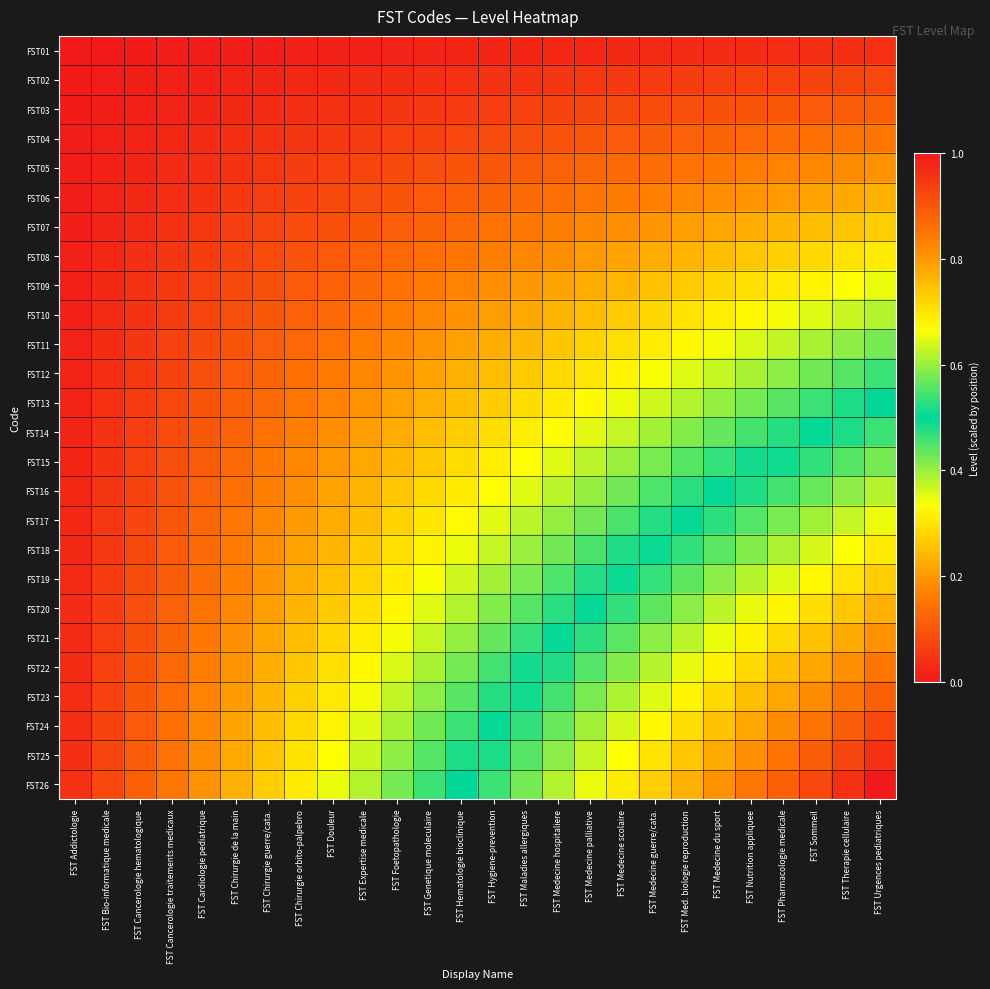

Reading left to right, list all the values displayed in this chart.

FST01: FST Addictologie=0.0	FST Bio-informatique medicale=0.0	FST Cancerologie hematologique=0.0	FST Cancerologie traitements medicaux=0.0	FST Cardiologie pediatrique=0.0	FST Chirurgie de la main=0.0	FST Chirurgie guerre/cata.=0.0	FST Chirurgie orbito-palpebro=0.0	FST Douleur=0.0	FST Expertise medicale=0.0	FST Foetopathologie=0.0	FST Genetique moleculaire=0.0	FST Hematologie bioclinique=0.0	FST Hygiene-prevention=0.0	FST Maladies allergiques=0.0	FST Medecine hospitaliere=0.0	FST Medecine palliative=0.0	FST Medecine scolaire=0.0	FST Medecine guerre/cata.=0.0	FST Med. biologie reproduction=0.0	FST Medecine du sport=0.0	FST Nutrition appliquee=0.0	FST Pharmacologie medicale=0.0	FST Sommeil=0.0	FST Therapie cellulaire=0.0	FST Urgences pediatriques=0.0
FST02: FST Addictologie=0.0	FST Bio-informatique medicale=0.0	FST Cancerologie hematologique=0.0	FST Cancerologie traitements medicaux=0.0	FST Cardiologie pediatrique=0.0	FST Chirurgie de la main=0.0	FST Chirurgie guerre/cata.=0.0	FST Chirurgie orbito-palpebro=0.0	FST Douleur=0.0	FST Expertise medicale=0.0	FST Foetopathologie=0.0	FST Genetique moleculaire=0.0	FST Hematologie bioclinique=0.0	FST Hygiene-prevention=0.0	FST Maladies allergiques=0.0	FST Medecine hospitaliere=0.0	FST Medecine palliative=0.1	FST Medecine scolaire=0.1	FST Medecine guerre/cata.=0.1	FST Med. biologie reproduction=0.1	FST Medecine du sport=0.1	FST Nutrition appliquee=0.1	FST Pharmacologie medicale=0.1	FST Sommeil=0.1	FST Therapie cellulaire=0.1	FST Urgences pediatriques=0.1
FST03: FST Addictologie=0.0	FST Bio-informatique medicale=0.0	FST Cancerologie hematologique=0.0	FST Cancerologie traitements medicaux=0.0	FST Cardiologie pediatrique=0.0	FST Chirurgie de la main=0.0	FST Chirurgie guerre/cata.=0.0	FST Chirurgie orbito-palpebro=0.0	FST Douleur=0.0	FST Expertise medicale=0.0	FST Foetopathologie=0.0	FST Genetique moleculaire=0.1	FST Hematologie bioclinique=0.1	FST Hygiene-prevention=0.1	FST Maladies allergiques=0.1	FST Medecine hospitaliere=0.1	FST Medecine palliative=0.1	FST Medecine scolaire=0.1	FST Medecine guerre/cata.=0.1	FST Med. biologie reproduction=0.1	FST Medecine du sport=0.1	FST Nutrition appliquee=0.1	FST Pharmacologie medicale=0.1	FST Sommeil=0.1	FST Therapie cellulaire=0.1	FST Urgences pediatriques=0.1
FST04: FST Addictologie=0.0	FST Bio-informatique medicale=0.0	FST Cancerologie hematologique=0.0	FST Cancerologie traitements medicaux=0.0	FST Cardiologie pediatrique=0.0	FST Chirurgie de la main=0.0	FST Chirurgie guerre/cata.=0.0	FST Chirurgie orbito-palpebro=0.0	FST Douleur=0.1	FST Expertise medicale=0.1	FST Foetopathologie=0.1	FST Genetique moleculaire=0.1	FST Hematologie bioclinique=0.1	FST Hygiene-prevention=0.1	FST Maladies allergiques=0.1	FST Medecine hospitaliere=0.1	FST Medecine palliative=0.1	FST Medecine scolaire=0.1	FST Medecine guerre/cata.=0.1	FST Med. biologie reproduction=0.1	FST Medecine du sport=0.1	FST Nutrition appliquee=0.1	FST Pharmacologie medicale=0.1	FST Sommeil=0.1	FST Therapie cellulaire=0.1	FST Urgences pediatriques=0.2
FST05: FST Addictologie=0.0	FST Bio-informatique medicale=0.0	FST Cancerologie hematologique=0.0	FST Cancerologie traitements medicaux=0.0	FST Cardiologie pediatrique=0.0	FST Chirurgie de la main=0.0	FST Chirurgie guerre/cata.=0.1	FST Chirurgie orbito-palpebro=0.1	FST Douleur=0.1	FST Expertise medicale=0.1	FST Foetopathologie=0.1	FST Genetique moleculaire=0.1	FST Hematologie bioclinique=0.1	FST Hygiene-prevention=0.1	FST Maladies allergiques=0.1	FST Medecine hospitaliere=0.1	FST Medecine palliative=0.1	FST Medecine scolaire=0.1	FST Medecine guerre/cata.=0.1	FST Med. biologie reproduction=0.1	FST Medecine du sport=0.2	FST Nutrition appliquee=0.2	FST Pharmacologie medicale=0.2	FST Sommeil=0.2	FST Therapie cellulaire=0.2	FST Urgences pediatriques=0.2
FST06: FST Addictologie=0.0	FST Bio-informatique medicale=0.0	FST Cancerologie hematologique=0.0	FST Cancerologie traitements medicaux=0.0	FST Cardiologie pediatrique=0.0	FST Chirurgie de la main=0.1	FST Chirurgie guerre/cata.=0.1	FST Chirurgie orbito-palpebro=0.1	FST Douleur=0.1	FST Expertise medicale=0.1	FST Foetopathologie=0.1	FST Genetique moleculaire=0.1	FST Hematologie bioclinique=0.1	FST Hygiene-prevention=0.1	FST Maladies allergiques=0.1	FST Medecine hospitaliere=0.1	FST Medecine palliative=0.2	FST Medecine scolaire=0.2	FST Medecine guerre/cata.=0.2	FST Med. biologie reproduction=0.2	FST Medecine du sport=0.2	FST Nutrition appliquee=0.2	FST Pharmacologie medicale=0.2	FST Sommeil=0.2	FST Therapie cellulaire=0.2	FST Urgences pediatriques=0.2
FST07: FST Addictologie=0.0	FST Bio-informatique medicale=0.0	FST Cancerologie hematologique=0.0	FST Cancerologie traitements medicaux=0.0	FST Cardiologie pediatrique=0.1	FST Chirurgie de la main=0.1	FST Chirurgie guerre/cata.=0.1	FST Chirurgie orbito-palpebro=0.1	FST Douleur=0.1	FST Expertise medicale=0.1	FST Foetopathologie=0.1	FST Genetique moleculaire=0.1	FST Hematologie bioclinique=0.1	FST Hygiene-prevention=0.1	FST Maladies allergiques=0.2	FST Medecine hospitaliere=0.2	FST Medecine palliative=0.2	FST Medecine scolaire=0.2	FST Medecine guerre/cata.=0.2	FST Med. biologie reproduction=0.2	FST Medecine du sport=0.2	FST Nutrition appliquee=0.2	FST Pharmacologie medicale=0.2	FST Sommeil=0.2	FST Therapie cellulaire=0.3	FST Urgences pediatriques=0.3
FST08: FST Addictologie=0.0	FST Bio-informatique medicale=0.0	FST Cancerologie hematologique=0.0	FST Cancerologie traitements medicaux=0.0	FST Cardiologie pediatrique=0.1	FST Chirurgie de la main=0.1	FST Chirurgie guerre/cata.=0.1	FST Chirurgie orbito-palpebro=0.1	FST Douleur=0.1	FST Expertise medicale=0.1	FST Foetopathologie=0.1	FST Genetique moleculaire=0.1	FST Hematologie bioclinique=0.2	FST Hygiene-prevention=0.2	FST Maladies allergiques=0.2	FST Medecine hospitaliere=0.2	FST Medecine palliative=0.2	FST Medecine scolaire=0.2	FST Medecine guerre/cata.=0.2	FST Med. biologie reproduction=0.2	FST Medecine du sport=0.2	FST Nutrition appliquee=0.3	FST Pharmacologie medicale=0.3	FST Sommeil=0.3	FST Therapie cellulaire=0.3	FST Urgences pediatriques=0.3
FST09: FST Addictologie=0.0	FST Bio-informatique medicale=0.0	FST Cancerologie hematologique=0.0	FST Cancerologie traitements medicaux=0.1	FST Cardiologie pediatrique=0.1	FST Chirurgie de la main=0.1	FST Chirurgie guerre/cata.=0.1	FST Chirurgie orbito-palpebro=0.1	FST Douleur=0.1	FST Expertise medicale=0.1	FST Foetopathologie=0.1	FST Genetique moleculaire=0.2	FST Hematologie bioclinique=0.2	FST Hygiene-prevention=0.2	FST Maladies allergiques=0.2	FST Medecine hospitaliere=0.2	FST Medecine palliative=0.2	FST Medecine scolaire=0.2	FST Medecine guerre/cata.=0.3	FST Med. biologie reproduction=0.3	FST Medecine du sport=0.3	FST Nutrition appliquee=0.3	FST Pharmacologie medicale=0.3	FST Sommeil=0.3	FST Therapie cellulaire=0.3	FST Urgences pediatriques=0.3
FST10: FST Addictologie=0.0	FST Bio-informatique medicale=0.0	FST Cancerologie hematologique=0.0	FST Cancerologie traitements medicaux=0.1	FST Cardiologie pediatrique=0.1	FST Chirurgie de la main=0.1	FST Chirurgie guerre/cata.=0.1	FST Chirurgie orbito-palpebro=0.1	FST Douleur=0.1	FST Expertise medicale=0.1	FST Foetopathologie=0.2	FST Genetique moleculaire=0.2	FST Hematologie bioclinique=0.2	FST Hygiene-prevention=0.2	FST Maladies allergiques=0.2	FST Medecine hospitaliere=0.2	FST Medecine palliative=0.3	FST Medecine scolaire=0.3	FST Medecine guerre/cata.=0.3	FST Med. biologie reproduction=0.3	FST Medecine du sport=0.3	FST Nutrition appliquee=0.3	FST Pharmacologie medicale=0.3	FST Sommeil=0.4	FST Therapie cellulaire=0.4	FST Urgences pediatriques=0.4
FST11: FST Addictologie=0.0	FST Bio-informatique medicale=0.0	FST Cancerologie hematologique=0.0	FST Cancerologie traitements medicaux=0.1	FST Cardiologie pediatrique=0.1	FST Chirurgie de la main=0.1	FST Chirurgie guerre/cata.=0.1	FST Chirurgie orbito-palpebro=0.1	FST Douleur=0.1	FST Expertise medicale=0.2	FST Foetopathologie=0.2	FST Genetique moleculaire=0.2	FST Hematologie bioclinique=0.2	FST Hygiene-prevention=0.2	FST Maladies allergiques=0.2	FST Medecine hospitaliere=0.3	FST Medecine palliative=0.3	FST Medecine scolaire=0.3	FST Medecine guerre/cata.=0.3	FST Med. biologie reproduction=0.3	FST Medecine du sport=0.3	FST Nutrition appliquee=0.4	FST Pharmacologie medicale=0.4	FST Sommeil=0.4	FST Therapie cellulaire=0.4	FST Urgences pediatriques=0.4
FST12: FST Addictologie=0.0	FST Bio-informatique medicale=0.0	FST Cancerologie hematologique=0.1	FST Cancerologie traitements medicaux=0.1	FST Cardiologie pediatrique=0.1	FST Chirurgie de la main=0.1	FST Chirurgie guerre/cata.=0.1	FST Chirurgie orbito-palpebro=0.1	FST Douleur=0.2	FST Expertise medicale=0.2	FST Foetopathologie=0.2	FST Genetique moleculaire=0.2	FST Hematologie bioclinique=0.2	FST Hygiene-prevention=0.2	FST Maladies allergiques=0.3	FST Medecine hospitaliere=0.3	FST Medecine palliative=0.3	FST Medecine scolaire=0.3	FST Medecine guerre/cata.=0.3	FST Med. biologie reproduction=0.4	FST Medecine du sport=0.4	FST Nutrition appliquee=0.4	FST Pharmacologie medicale=0.4	FST Sommeil=0.4	FST Therapie cellulaire=0.4	FST Urgences pediatriques=0.5
FST13: FST Addictologie=0.0	FST Bio-informatique medicale=0.0	FST Cancerologie hematologique=0.1	FST Cancerologie traitements medicaux=0.1	FST Cardiologie pediatrique=0.1	FST Chirurgie de la main=0.1	FST Chirurgie guerre/cata.=0.1	FST Chirurgie orbito-palpebro=0.2	FST Douleur=0.2	FST Expertise medicale=0.2	FST Foetopathologie=0.2	FST Genetique moleculaire=0.2	FST Hematologie bioclinique=0.2	FST Hygiene-prevention=0.3	FST Maladies allergiques=0.3	FST Medecine hospitaliere=0.3	FST Medecine palliative=0.3	FST Medecine scolaire=0.3	FST Medecine guerre/cata.=0.4	FST Med. biologie reproduction=0.4	FST Medecine du sport=0.4	FST Nutrition appliquee=0.4	FST Pharmacologie medicale=0.4	FST Sommeil=0.5	FST Therapie cellulaire=0.5	FST Urgences pediatriques=0.5
FST14: FST Addictologie=0.0	FST Bio-informatique medicale=0.0	FST Cancerologie hematologique=0.1	FST Cancerologie traitements medicaux=0.1	FST Cardiologie pediatrique=0.1	FST Chirurgie de la main=0.1	FST Chirurgie guerre/cata.=0.1	FST Chirurgie orbito-palpebro=0.2	FST Douleur=0.2	FST Expertise medicale=0.2	FST Foetopathologie=0.2	FST Genetique moleculaire=0.2	FST Hematologie bioclinique=0.3	FST Hygiene-prevention=0.3	FST Maladies allergiques=0.3	FST Medecine hospitaliere=0.3	FST Medecine palliative=0.4	FST Medecine scolaire=0.4	FST Medecine guerre/cata.=0.4	FST Med. biologie reproduction=0.4	FST Medecine du sport=0.4	FST Nutrition appliquee=0.5	FST Pharmacologie medicale=0.5	FST Sommeil=0.5	FST Therapie cellulaire=0.5	FST Urgences pediatriques=0.5
FST15: FST Addictologie=0.0	FST Bio-informatique medicale=0.0	FST Cancerologie hematologique=0.1	FST Cancerologie traitements medicaux=0.1	FST Cardiologie pediatrique=0.1	FST Chirurgie de la main=0.1	FST Chirurgie guerre/cata.=0.2	FST Chirurgie orbito-palpebro=0.2	FST Douleur=0.2	FST Expertise medicale=0.2	FST Foetopathologie=0.2	FST Genetique moleculaire=0.3	FST Hematologie bioclinique=0.3	FST Hygiene-prevention=0.3	FST Maladies allergiques=0.3	FST Medecine hospitaliere=0.4	FST Medecine palliative=0.4	FST Medecine scolaire=0.4	FST Medecine guerre/cata.=0.4	FST Med. biologie reproduction=0.4	FST Medecine du sport=0.5	FST Nutrition appliquee=0.5	FST Pharmacologie medicale=0.5	FST Sommeil=0.5	FST Therapie cellulaire=0.6	FST Urgences pediatriques=0.6
FST16: FST Addictologie=0.0	FST Bio-informatique medicale=0.0	FST Cancerologie hematologique=0.1	FST Cancerologie traitements medicaux=0.1	FST Cardiologie pediatrique=0.1	FST Chirurgie de la main=0.1	FST Chirurgie guerre/cata.=0.2	FST Chirurgie orbito-palpebro=0.2	FST Douleur=0.2	FST Expertise medicale=0.2	FST Foetopathologie=0.3	FST Genetique moleculaire=0.3	FST Hematologie bioclinique=0.3	FST Hygiene-prevention=0.3	FST Maladies allergiques=0.4	FST Medecine hospitaliere=0.4	FST Medecine palliative=0.4	FST Medecine scolaire=0.4	FST Medecine guerre/cata.=0.4	FST Med. biologie reproduction=0.5	FST Medecine du sport=0.5	FST Nutrition appliquee=0.5	FST Pharmacologie medicale=0.5	FST Sommeil=0.6	FST Therapie cellulaire=0.6	FST Urgences pediatriques=0.6
FST17: FST Addictologie=0.0	FST Bio-informatique medicale=0.1	FST Cancerologie hematologique=0.1	FST Cancerologie traitements medicaux=0.1	FST Cardiologie pediatrique=0.1	FST Chirurgie de la main=0.2	FST Chirurgie guerre/cata.=0.2	FST Chirurgie orbito-palpebro=0.2	FST Douleur=0.2	FST Expertise medicale=0.3	FST Foetopathologie=0.3	FST Genetique moleculaire=0.3	FST Hematologie bioclinique=0.3	FST Hygiene-prevention=0.4	FST Maladies allergiques=0.4	FST Medecine hospitaliere=0.4	FST Medecine palliative=0.4	FST Medecine scolaire=0.5	FST Medecine guerre/cata.=0.5	FST Med. biologie reproduction=0.5	FST Medecine du sport=0.5	FST Nutrition appliquee=0.6	FST Pharmacologie medicale=0.6	FST Sommeil=0.6	FST Therapie cellulaire=0.6	FST Urgences pediatriques=0.7
FST18: FST Addictologie=0.0	FST Bio-informatique medicale=0.1	FST Cancerologie hematologique=0.1	FST Cancerologie traitements medicaux=0.1	FST Cardiologie pediatrique=0.1	FST Chirurgie de la main=0.2	FST Chirurgie guerre/cata.=0.2	FST Chirurgie orbito-palpebro=0.2	FST Douleur=0.2	FST Expertise medicale=0.3	FST Foetopathologie=0.3	FST Genetique moleculaire=0.3	FST Hematologie bioclinique=0.3	FST Hygiene-prevention=0.4	FST Maladies allergiques=0.4	FST Medecine hospitaliere=0.4	FST Medecine palliative=0.5	FST Medecine scolaire=0.5	FST Medecine guerre/cata.=0.5	FST Med. biologie reproduction=0.5	FST Medecine du sport=0.6	FST Nutrition appliquee=0.6	FST Pharmacologie medicale=0.6	FST Sommeil=0.6	FST Therapie cellulaire=0.7	FST Urgences pediatriques=0.7
FST19: FST Addictologie=0.0	FST Bio-informatique medicale=0.1	FST Cancerologie hematologique=0.1	FST Cancerologie traitements medicaux=0.1	FST Cardiologie pediatrique=0.1	FST Chirurgie de la main=0.2	FST Chirurgie guerre/cata.=0.2	FST Chirurgie orbito-palpebro=0.2	FST Douleur=0.3	FST Expertise medicale=0.3	FST Foetopathologie=0.3	FST Genetique moleculaire=0.3	FST Hematologie bioclinique=0.4	FST Hygiene-prevention=0.4	FST Maladies allergiques=0.4	FST Medecine hospitaliere=0.4	FST Medecine palliative=0.5	FST Medecine scolaire=0.5	FST Medecine guerre/cata.=0.5	FST Med. biologie reproduction=0.6	FST Medecine du sport=0.6	FST Nutrition appliquee=0.6	FST Pharmacologie medicale=0.6	FST Sommeil=0.7	FST Therapie cellulaire=0.7	FST Urgences pediatriques=0.7
FST20: FST Addictologie=0.0	FST Bio-informatique medicale=0.1	FST Cancerologie hematologique=0.1	FST Cancerologie traitements medicaux=0.1	FST Cardiologie pediatrique=0.1	FST Chirurgie de la main=0.2	FST Chirurgie guerre/cata.=0.2	FST Chirurgie orbito-palpebro=0.2	FST Douleur=0.3	FST Expertise medicale=0.3	FST Foetopathologie=0.3	FST Genetique moleculaire=0.4	FST Hematologie bioclinique=0.4	FST Hygiene-prevention=0.4	FST Maladies allergiques=0.4	FST Medecine hospitaliere=0.5	FST Medecine palliative=0.5	FST Medecine scolaire=0.5	FST Medecine guerre/cata.=0.6	FST Med. biologie reproduction=0.6	FST Medecine du sport=0.6	FST Nutrition appliquee=0.7	FST Pharmacologie medicale=0.7	FST Sommeil=0.7	FST Therapie cellulaire=0.7	FST Urgences pediatriques=0.8
FST21: FST Addictologie=0.0	FST Bio-informatique medicale=0.1	FST Cancerologie hematologique=0.1	FST Cancerologie traitements medicaux=0.1	FST Cardiologie pediatrique=0.2	FST Chirurgie de la main=0.2	FST Chirurgie guerre/cata.=0.2	FST Chirurgie orbito-palpebro=0.2	FST Douleur=0.3	FST Expertise medicale=0.3	FST Foetopathologie=0.3	FST Genetique moleculaire=0.4	FST Hematologie bioclinique=0.4	FST Hygiene-prevention=0.4	FST Maladies allergiques=0.5	FST Medecine hospitaliere=0.5	FST Medecine palliative=0.5	FST Medecine scolaire=0.6	FST Medecine guerre/cata.=0.6	FST Med. biologie reproduction=0.6	FST Medecine du sport=0.7	FST Nutrition appliquee=0.7	FST Pharmacologie medicale=0.7	FST Sommeil=0.7	FST Therapie cellulaire=0.8	FST Urgences pediatriques=0.8
FST22: FST Addictologie=0.0	FST Bio-informatique medicale=0.1	FST Cancerologie hematologique=0.1	FST Cancerologie traitements medicaux=0.1	FST Cardiologie pediatrique=0.2	FST Chirurgie de la main=0.2	FST Chirurgie guerre/cata.=0.2	FST Chirurgie orbito-palpebro=0.3	FST Douleur=0.3	FST Expertise medicale=0.3	FST Foetopathologie=0.4	FST Genetique moleculaire=0.4	FST Hematologie bioclinique=0.4	FST Hygiene-prevention=0.5	FST Maladies allergiques=0.5	FST Medecine hospitaliere=0.5	FST Medecine palliative=0.6	FST Medecine scolaire=0.6	FST Medecine guerre/cata.=0.6	FST Med. biologie reproduction=0.7	FST Medecine du sport=0.7	FST Nutrition appliquee=0.7	FST Pharmacologie medicale=0.7	FST Sommeil=0.8	FST Therapie cellulaire=0.8	FST Urgences pediatriques=0.8
FST23: FST Addictologie=0.0	FST Bio-informatique medicale=0.1	FST Cancerologie hematologique=0.1	FST Cancerologie traitements medicaux=0.1	FST Cardiologie pediatrique=0.2	FST Chirurgie de la main=0.2	FST Chirurgie guerre/cata.=0.2	FST Chirurgie orbito-palpebro=0.3	FST Douleur=0.3	FST Expertise medicale=0.3	FST Foetopathologie=0.4	FST Genetique moleculaire=0.4	FST Hematologie bioclinique=0.4	FST Hygiene-prevention=0.5	FST Maladies allergiques=0.5	FST Medecine hospitaliere=0.5	FST Medecine palliative=0.6	FST Medecine scolaire=0.6	FST Medecine guerre/cata.=0.6	FST Med. biologie reproduction=0.7	FST Medecine du sport=0.7	FST Nutrition appliquee=0.7	FST Pharmacologie medicale=0.8	FST Sommeil=0.8	FST Therapie cellulaire=0.9	FST Urgences pediatriques=0.9
FST24: FST Addictologie=0.0	FST Bio-informatique medicale=0.1	FST Cancerologie hematologique=0.1	FST Cancerologie traitements medicaux=0.1	FST Cardiologie pediatrique=0.2	FST Chirurgie de la main=0.2	FST Chirurgie guerre/cata.=0.2	FST Chirurgie orbito-palpebro=0.3	FST Douleur=0.3	FST Expertise medicale=0.4	FST Foetopathologie=0.4	FST Genetique moleculaire=0.4	FST Hematologie bioclinique=0.5	FST Hygiene-prevention=0.5	FST Maladies allergiques=0.5	FST Medecine hospitaliere=0.6	FST Medecine palliative=0.6	FST Medecine scolaire=0.6	FST Medecine guerre/cata.=0.7	FST Med. biologie reproduction=0.7	FST Medecine du sport=0.7	FST Nutrition appliquee=0.8	FST Pharmacologie medicale=0.8	FST Sommeil=0.9	FST Therapie cellulaire=0.9	FST Urgences pediatriques=0.9
FST25: FST Addictologie=0.0	FST Bio-informatique medicale=0.1	FST Cancerologie hematologique=0.1	FST Cancerologie traitements medicaux=0.1	FST Cardiologie pediatrique=0.2	FST Chirurgie de la main=0.2	FST Chirurgie guerre/cata.=0.3	FST Chirurgie orbito-palpebro=0.3	FST Douleur=0.3	FST Expertise medicale=0.4	FST Foetopathologie=0.4	FST Genetique moleculaire=0.4	FST Hematologie bioclinique=0.5	FST Hygiene-prevention=0.5	FST Maladies allergiques=0.6	FST Medecine hospitaliere=0.6	FST Medecine palliative=0.6	FST Medecine scolaire=0.7	FST Medecine guerre/cata.=0.7	FST Med. biologie reproduction=0.7	FST Medecine du sport=0.8	FST Nutrition appliquee=0.8	FST Pharmacologie medicale=0.9	FST Sommeil=0.9	FST Therapie cellulaire=0.9	FST Urgences pediatriques=1.0
FST26: FST Addictologie=0.0	FST Bio-informatique medicale=0.1	FST Cancerologie hematologique=0.1	FST Cancerologie traitements medicaux=0.2	FST Cardiologie pediatrique=0.2	FST Chirurgie de la main=0.2	FST Chirurgie guerre/cata.=0.3	FST Chirurgie orbito-palpebro=0.3	FST Douleur=0.3	FST Expertise medicale=0.4	FST Foetopathologie=0.4	FST Genetique moleculaire=0.5	FST Hematologie bioclinique=0.5	FST Hygiene-prevention=0.5	FST Maladies allergiques=0.6	FST Medecine hospitaliere=0.6	FST Medecine palliative=0.7	FST Medecine scolaire=0.7	FST Medecine guerre/cata.=0.7	FST Med. biologie reproduction=0.8	FST Medecine du sport=0.8	FST Nutrition appliquee=0.8	FST Pharmacologie medicale=0.9	FST Sommeil=0.9	FST Therapie cellulaire=1.0	FST Urgences pediatriques=1.0